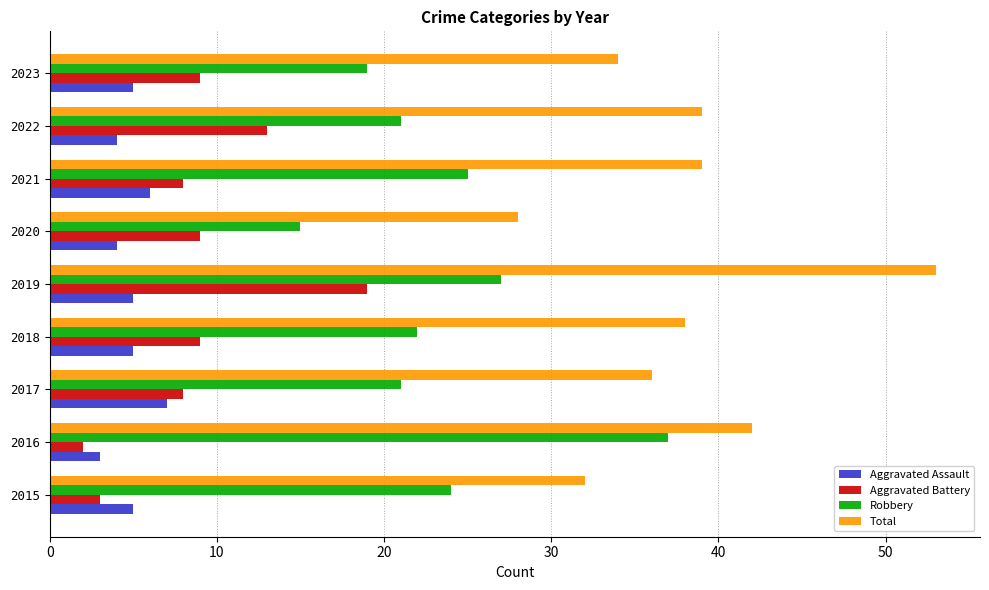

Which series has the largest range (max minus min)?

Total